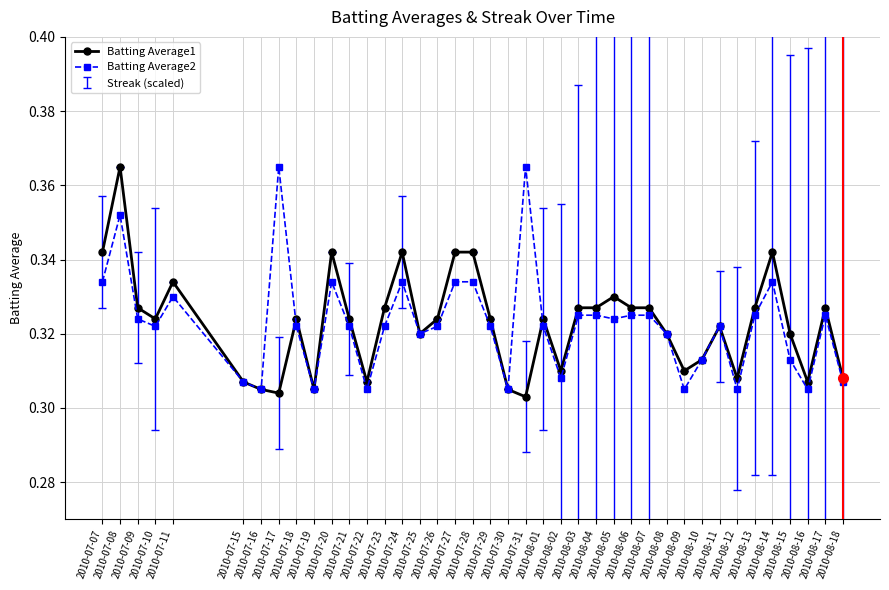

True or false: Batting Average1 has more than 2 points higher than both neighbors.

True